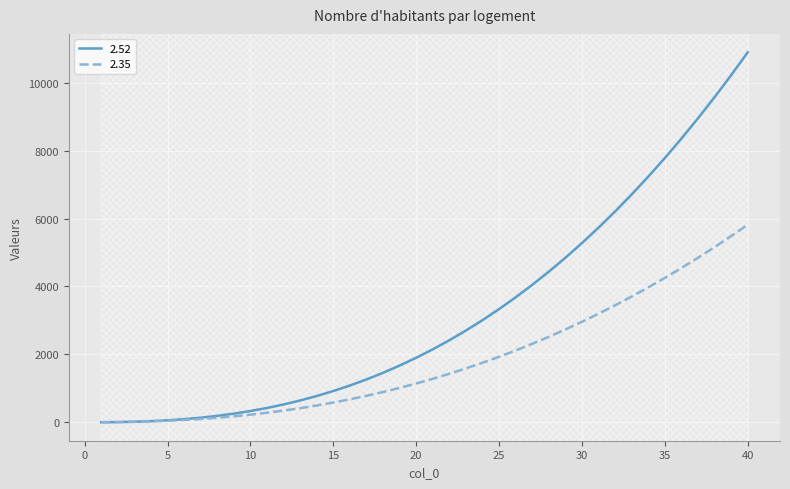

Which series has the largest total across all categories?

2.52